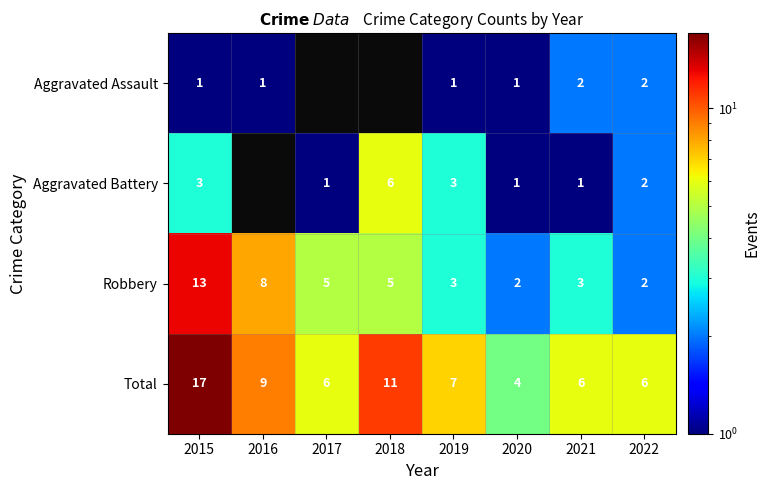

Count the number of data series in this chart.

4